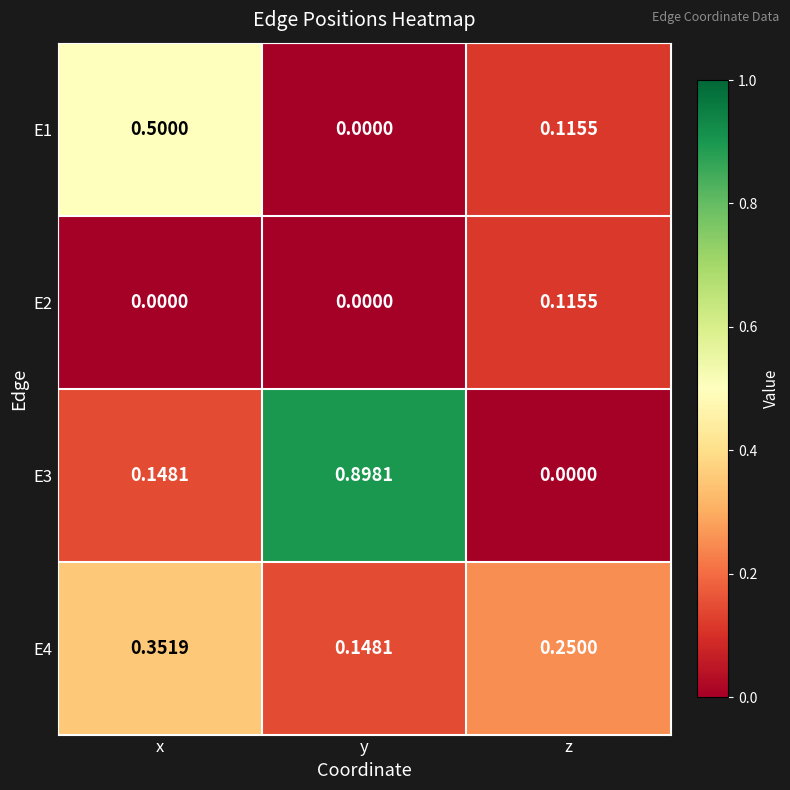

At x, list the series in order from largest to smallest.

E1, E4, E3, E2